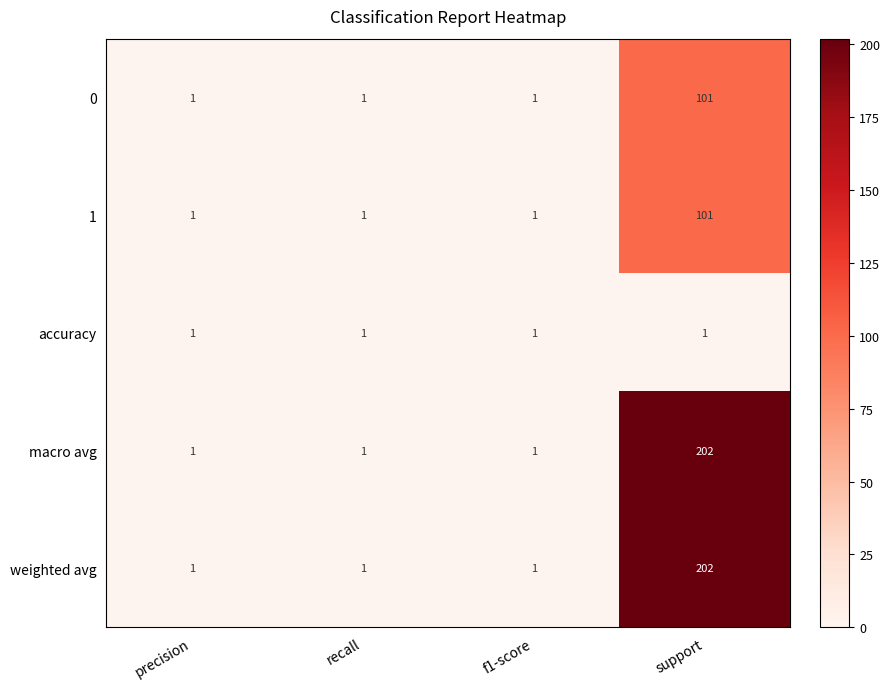

The value of macro avg at support is 2. True or false?

False